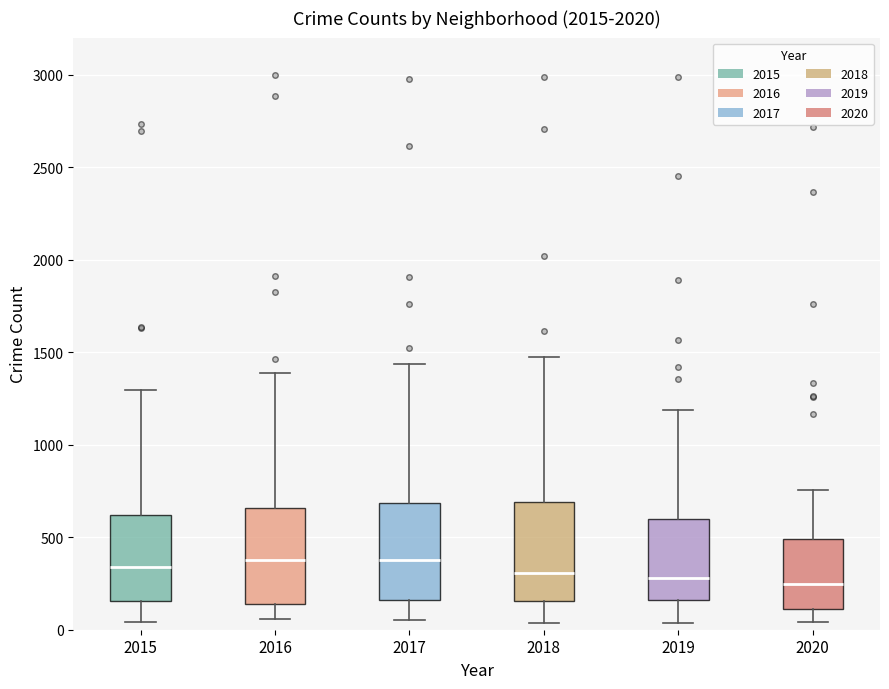

Where does the upper whisker of the box at x = 2015 end on the y-axis? The values are not printed on the chart, so give them approximately, as read against the axis.

1300